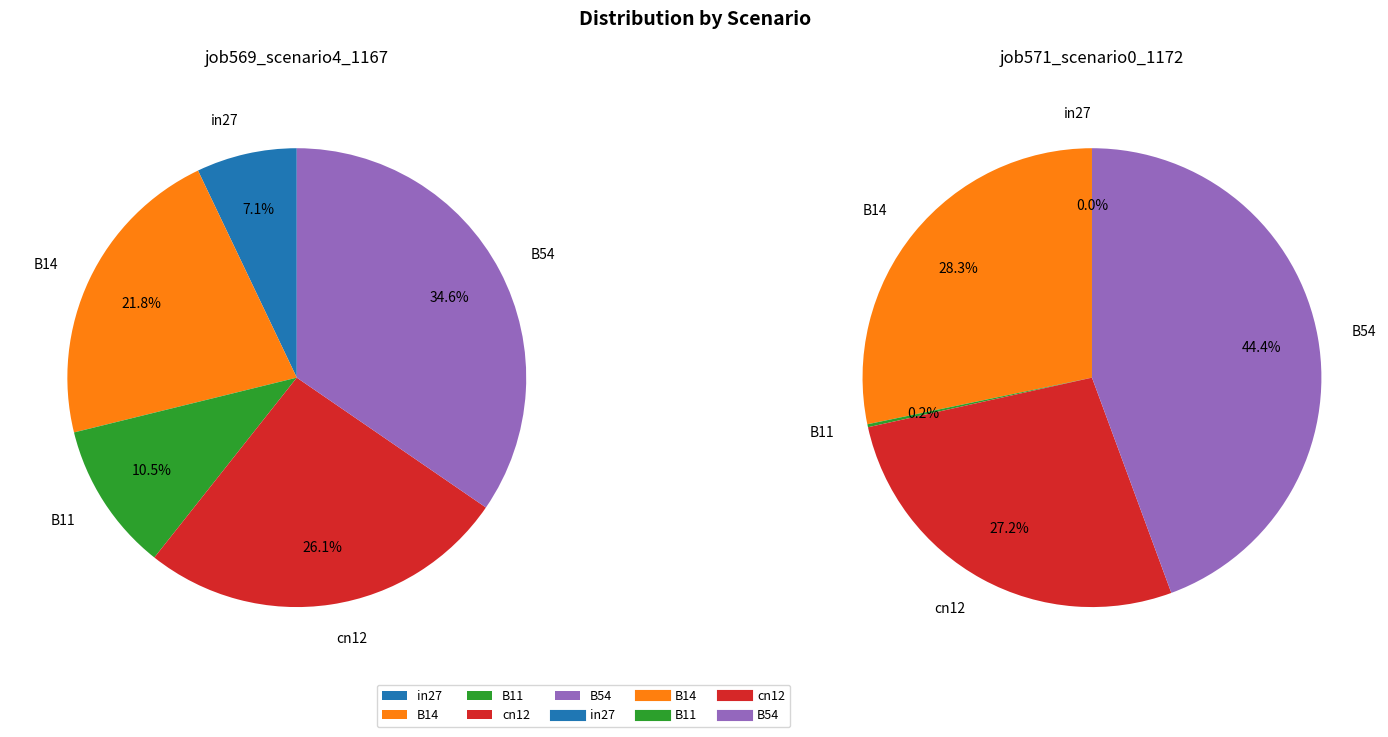

What is the smallest slice in the pie chart?

in27